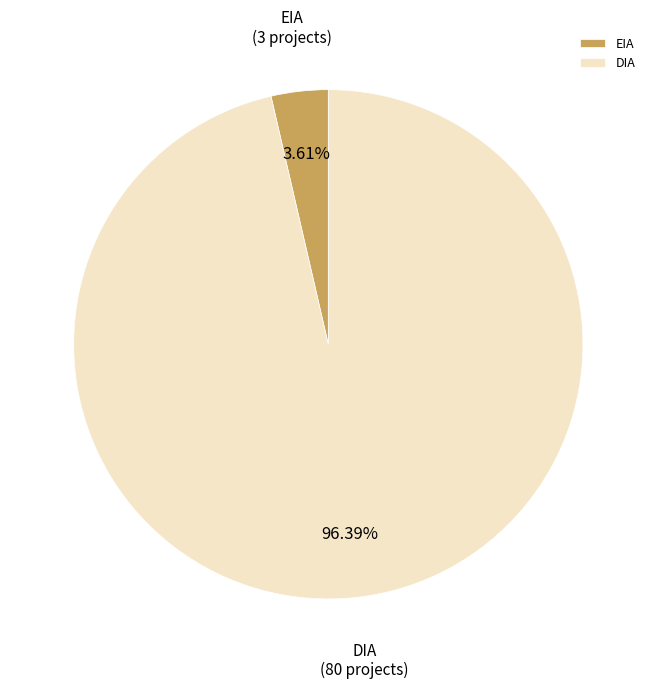

Which category accounts for the majority?

DIA